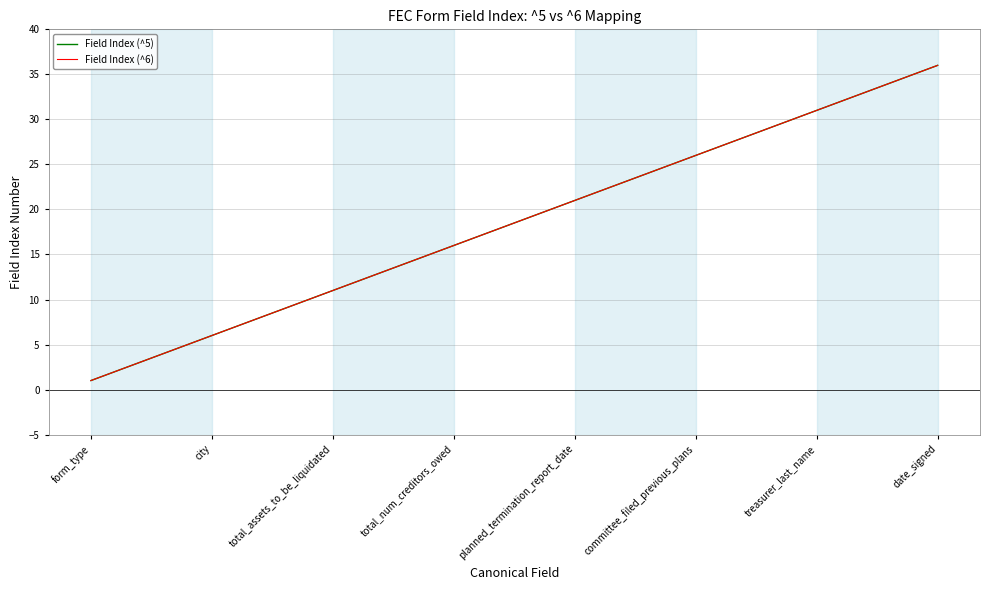

What is the difference between the second highest and minimum values in the Field Index (^6) series?

34